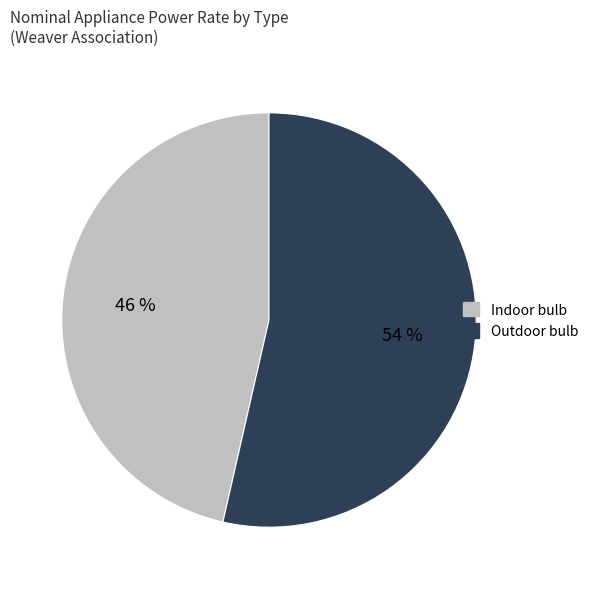

Which category accounts for the majority?

Outdoor bulb